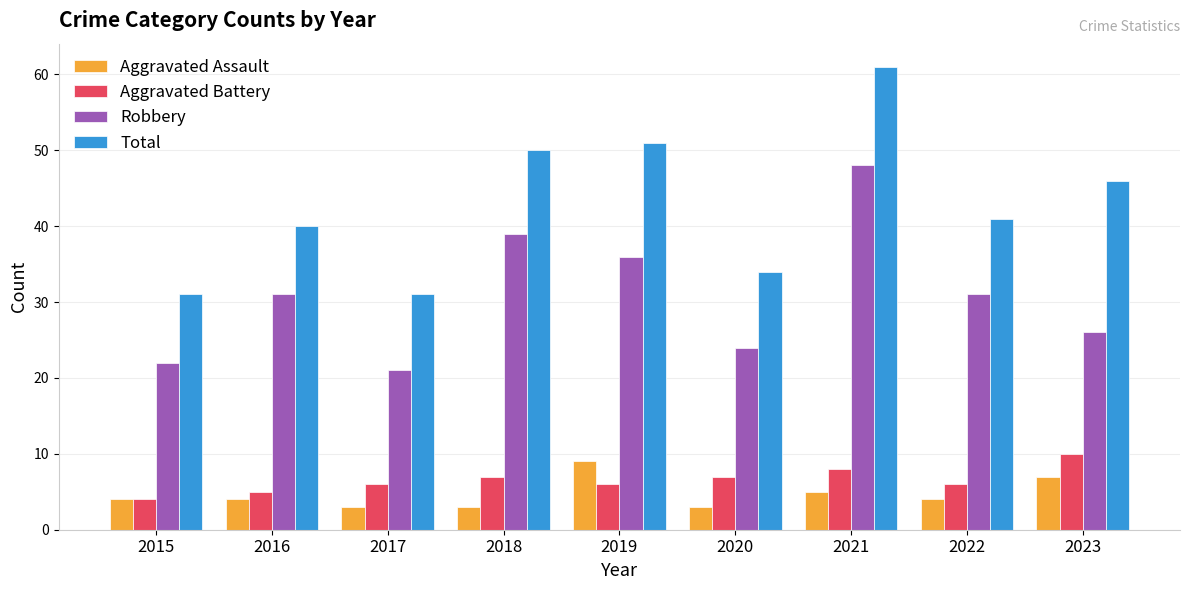

At which category does the chart reach its peak across all series?

2021